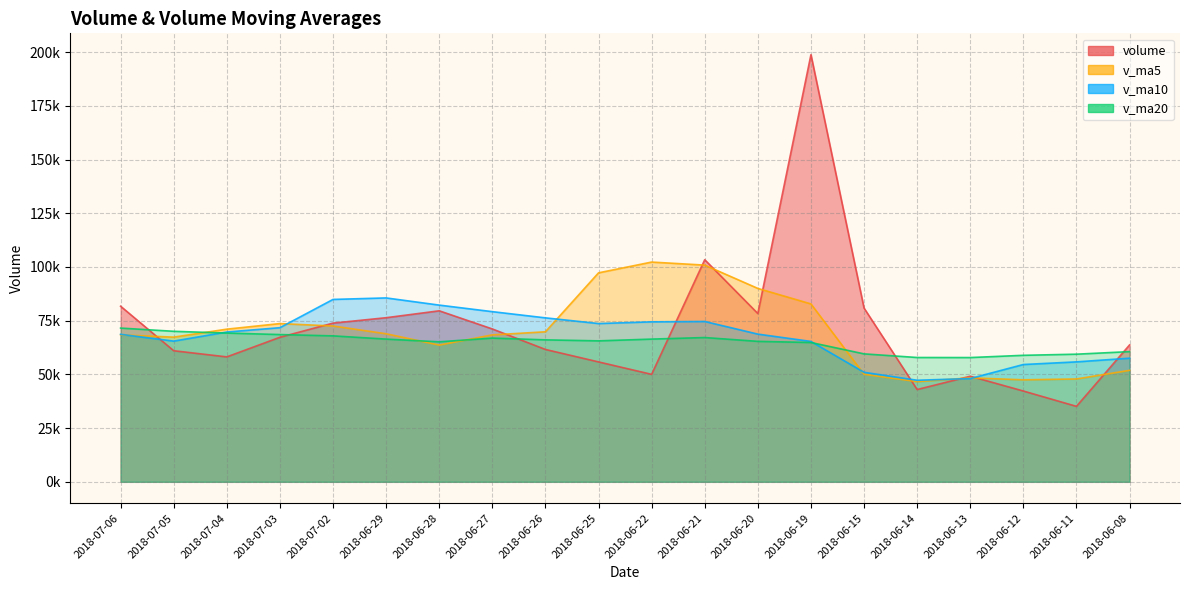

Where does the v_ma10 series first go above 69717?

2018-07-04